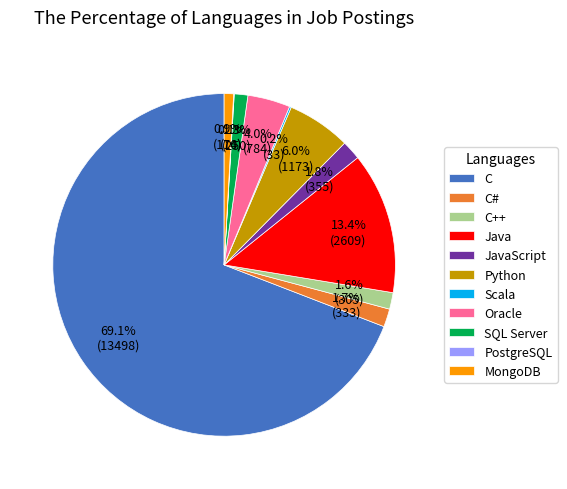

Does C account for over 50% of the chart?

Yes